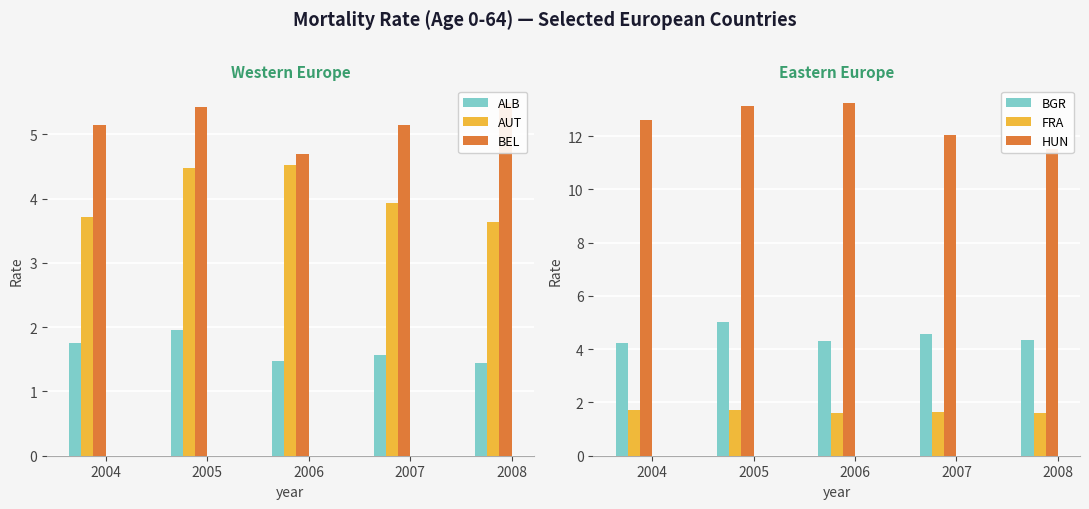

Reading left to right, extract all data points from this chart.

ALB: 1.8	2.0	1.5	1.6	1.4
AUT: 3.7	4.5	4.5	3.9	3.6
BEL: 5.1	5.4	4.7	5.2	5.5
BGR: 4.2	5.0	4.3	4.6	4.3
FRA: 1.7	1.7	1.6	1.6	1.6
HUN: 12.6	13.1	13.2	12.0	11.5